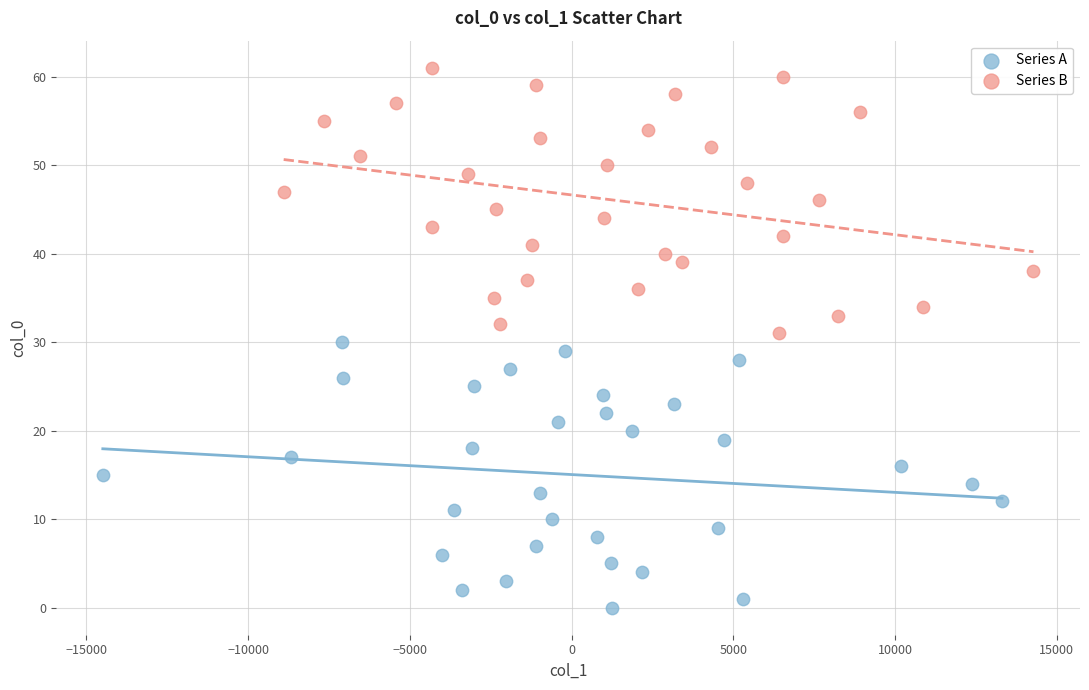

Which series contains the lowest Y value?

Series A